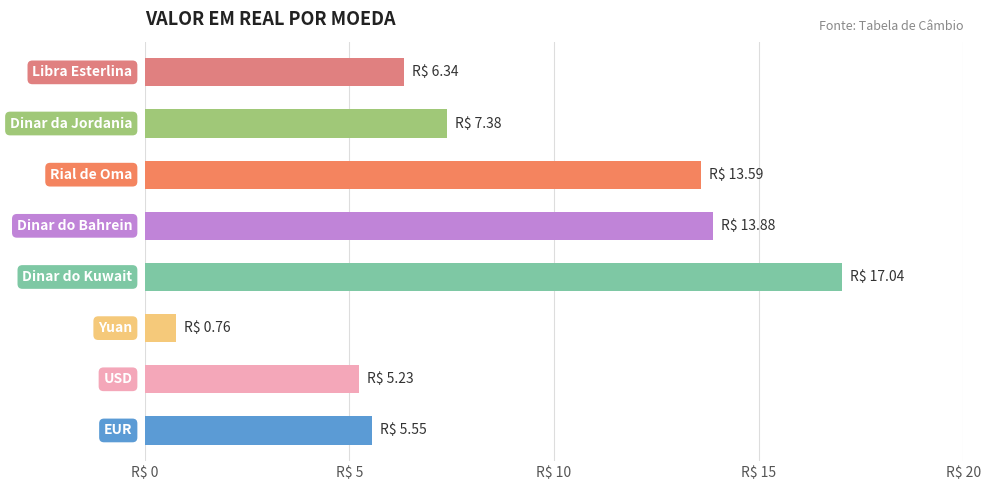

Are the bars horizontal?

Yes